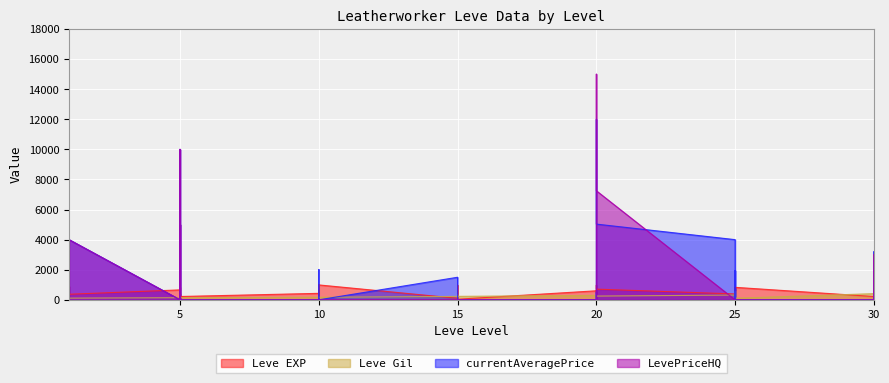

How many interior local valleys does the currentAveragePrice series have?

3